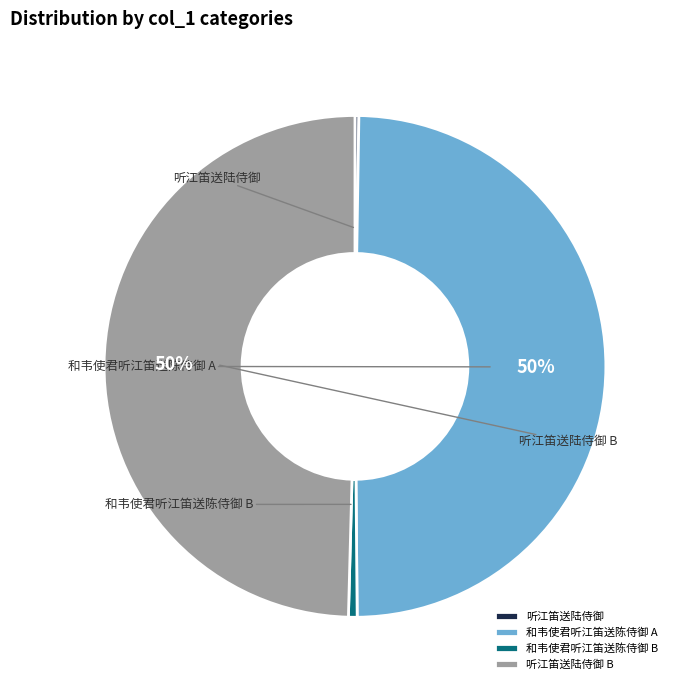

Does any single category account for the majority?

No